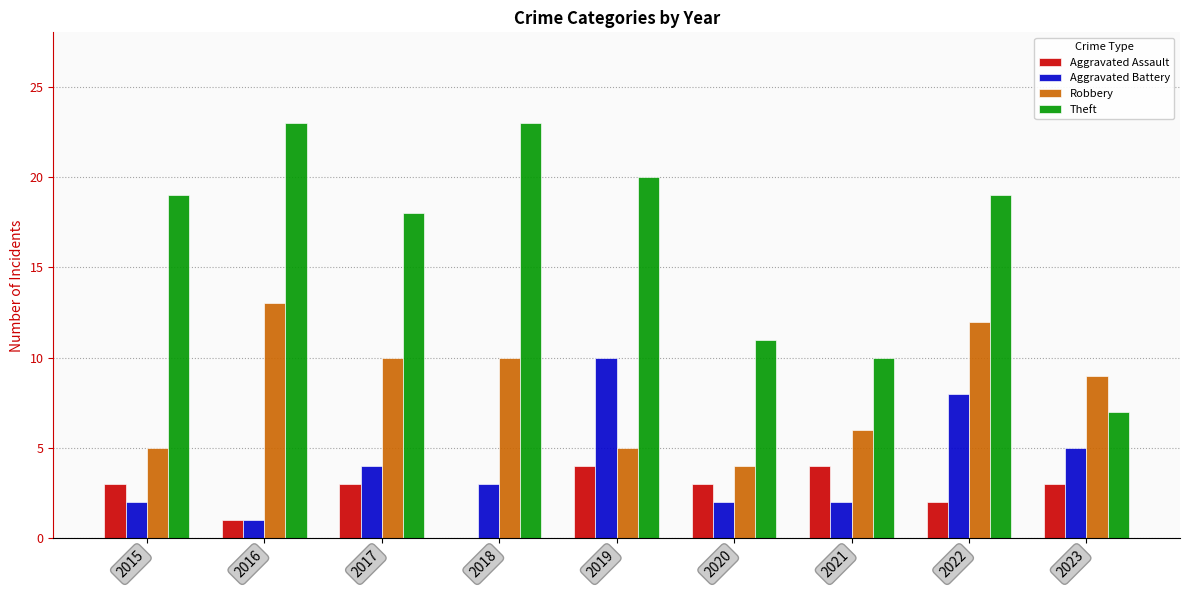

What is the sum of all Aggravated Battery values?

37